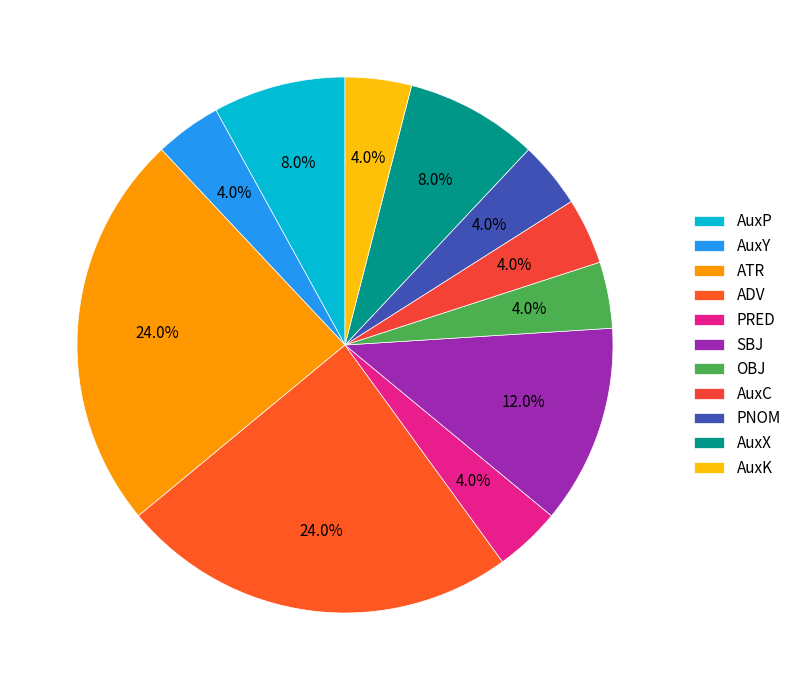

Count the number of slices in the pie.

11